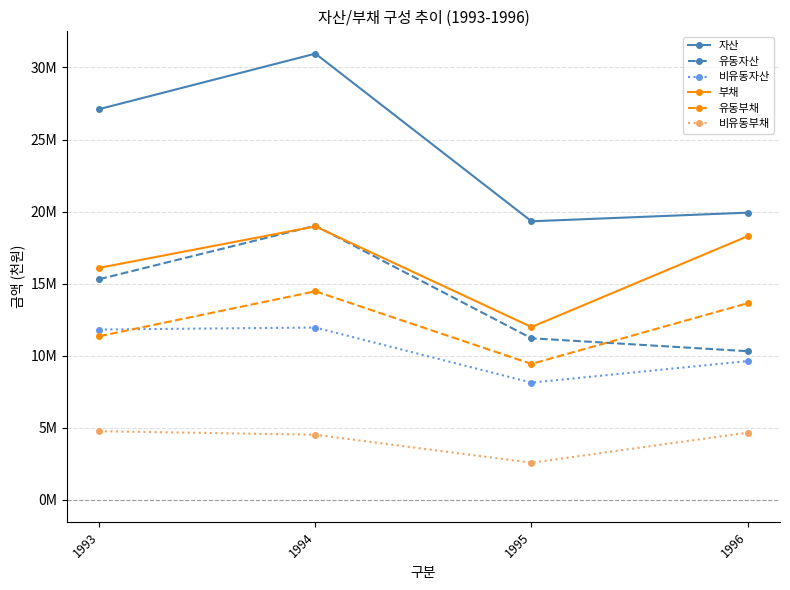

True or false: 부채 has more than 0 points higher than both neighbors.

True